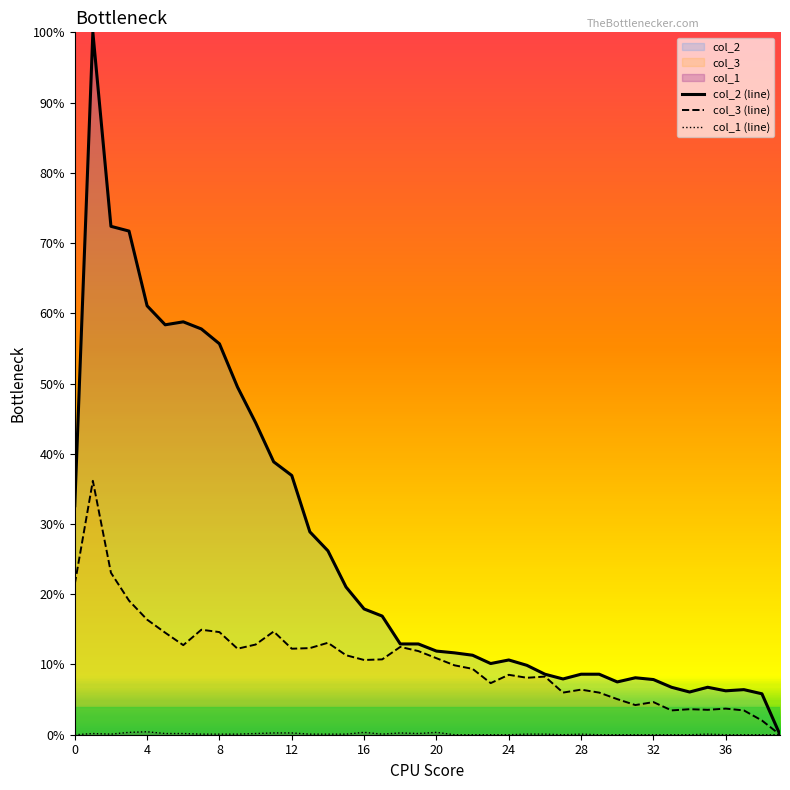

Which has a higher value, 24 or 35?

24